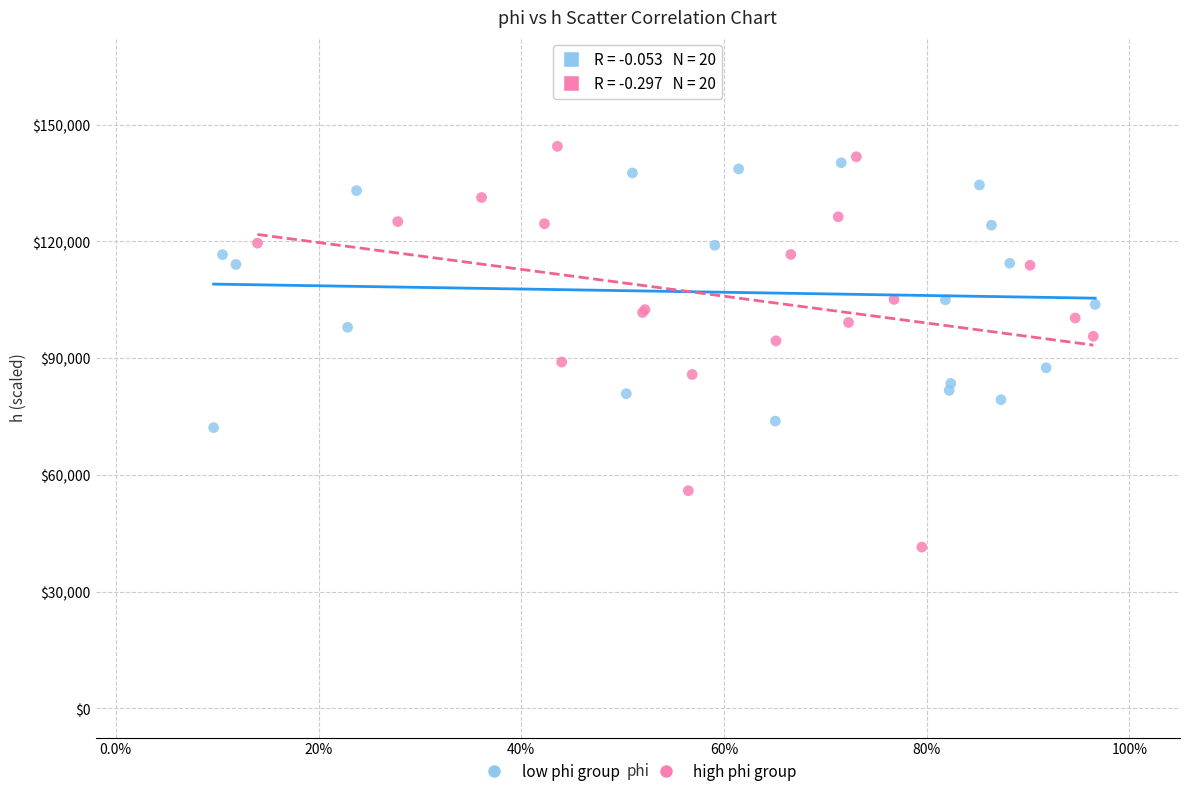

Which series contains the lowest Y value?

high phi group